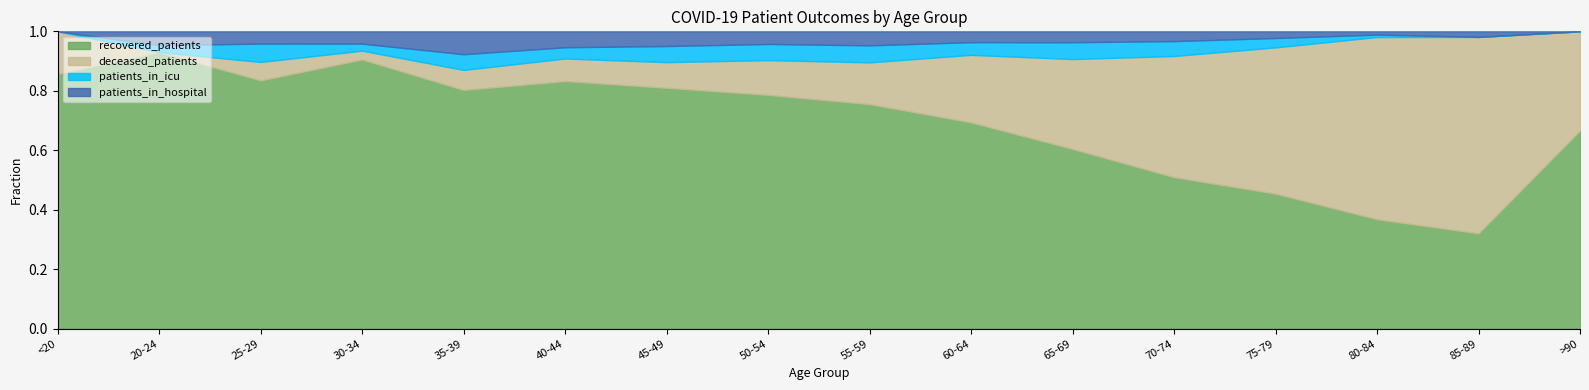

Where is patients_in_icu nearest to the value 62?

50-54